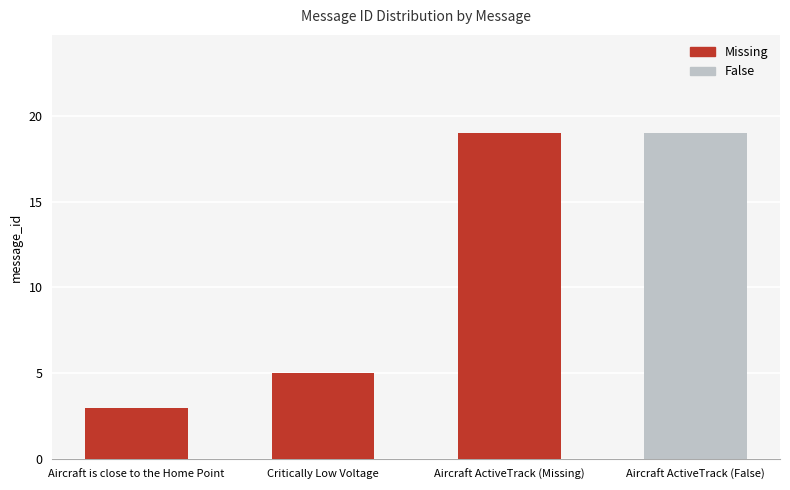

At which category does the chart reach its minimum across all series?

Aircraft is close to the Home Point